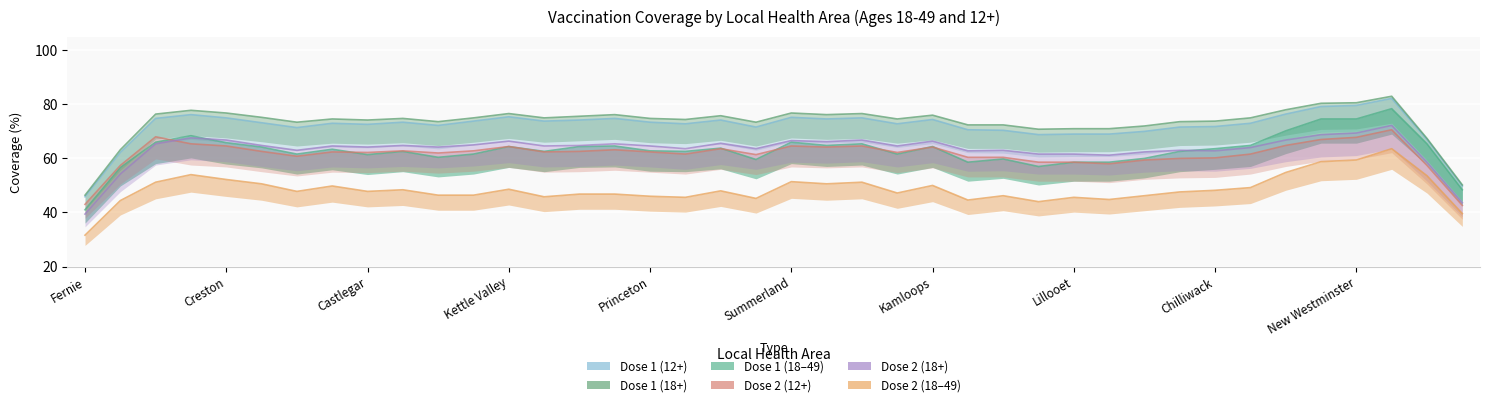

What is the difference between the D1_18_49_coverage values at Arrow Lakes and Merritt?

3